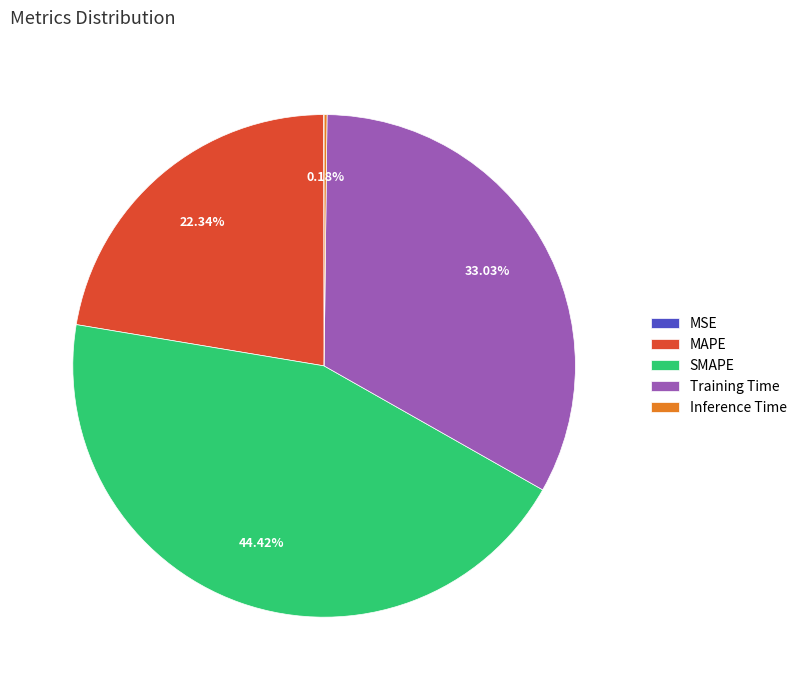

Is there any slice that represents more than half of the pie?

No